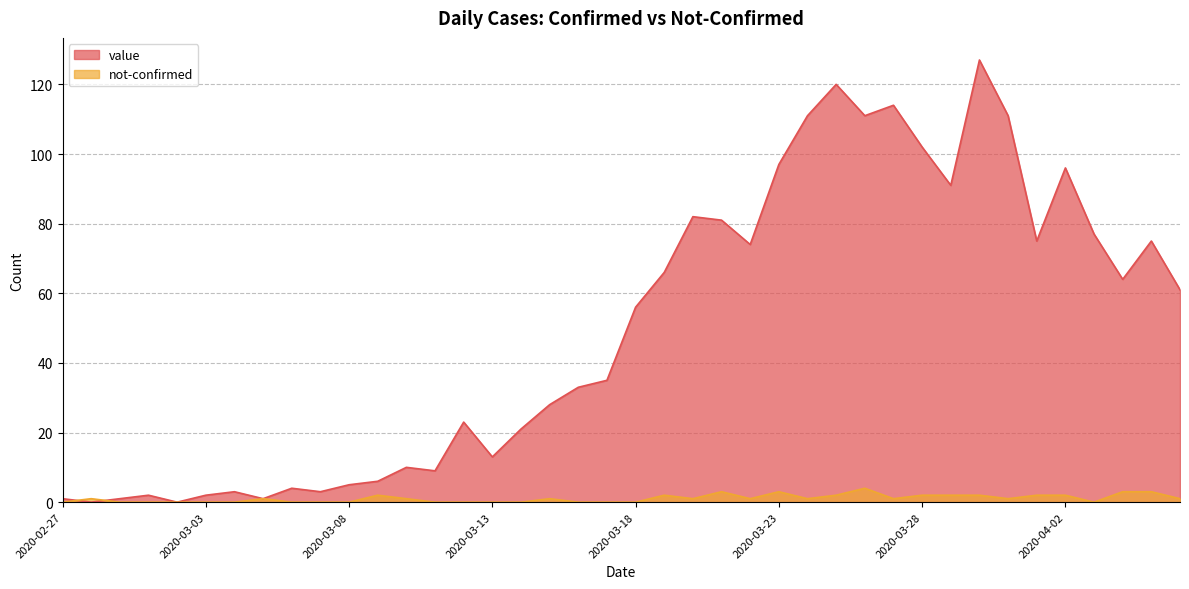

Which label corresponds to the smallest value in the chart?

2020-02-28